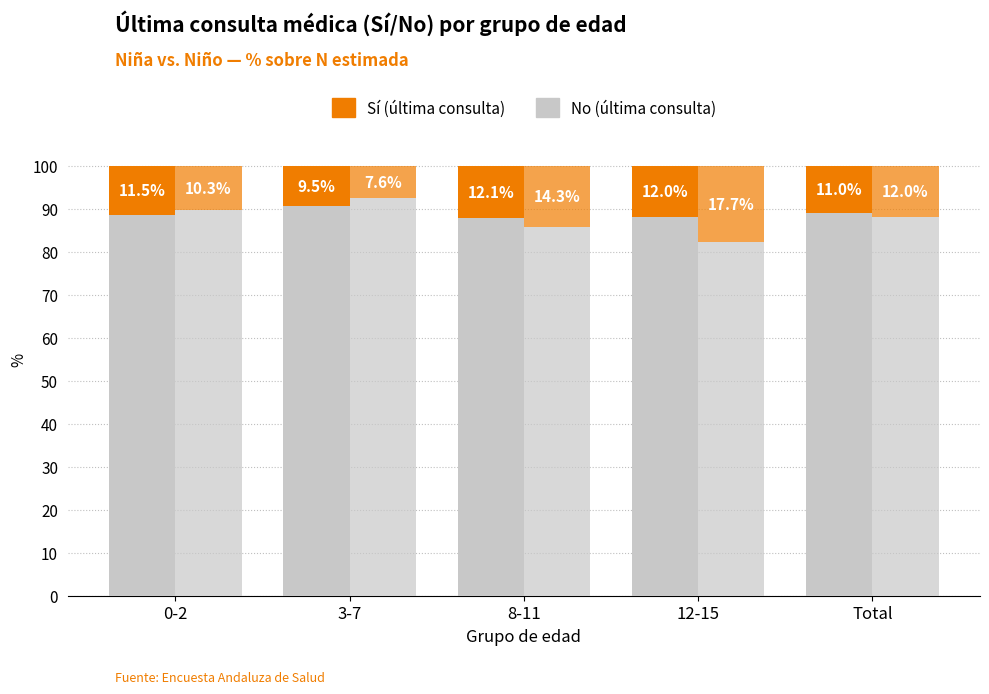

What is the lowest value of the No (Niño) series?

82.3